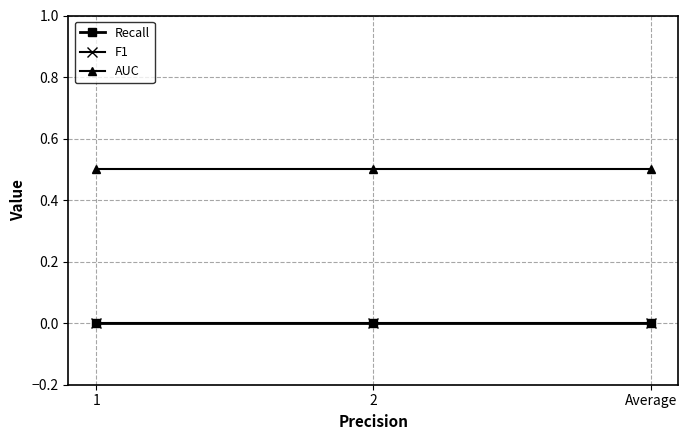

How many data points does each series have?

3